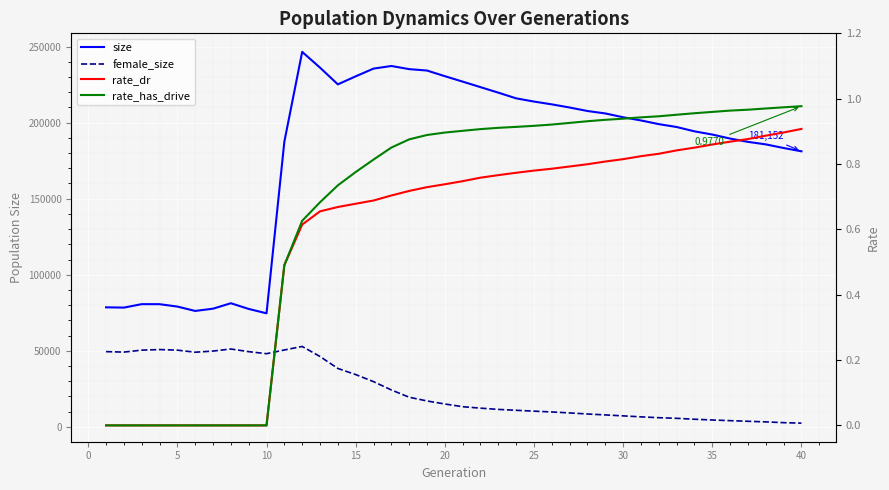

True or false: rate_has_drive has a value of 0.9 at 20.

True